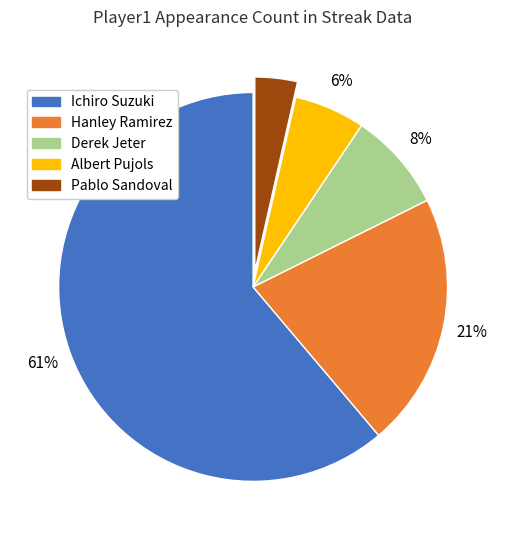

To the nearest percent, what is the average slice percentage?

20%